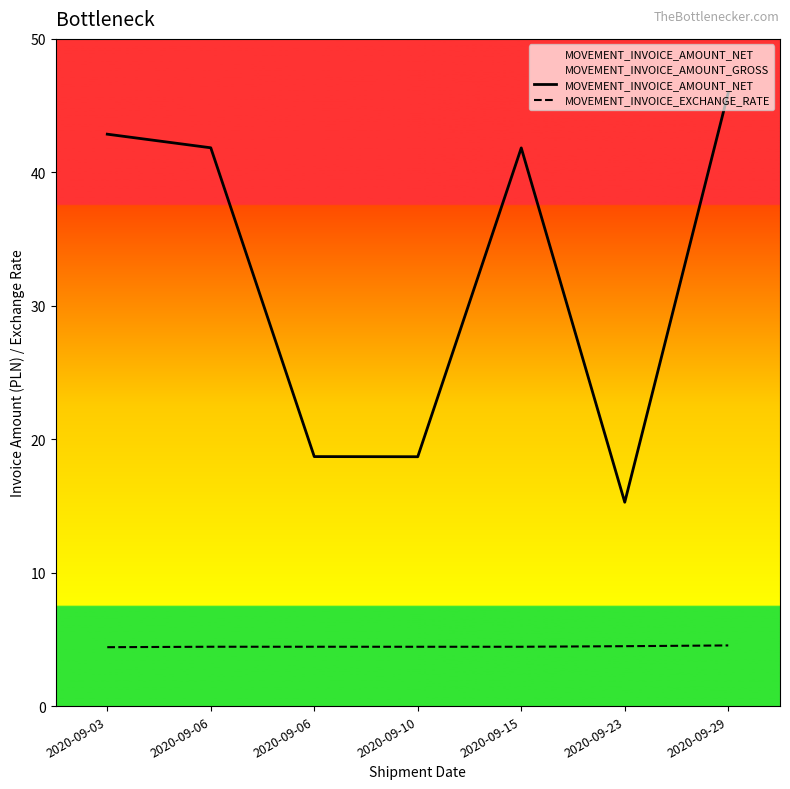

Is it true that MOVEMENT_INVOICE_EXCHANGE_RATE equals 4.5 at 2020-09-15?

True